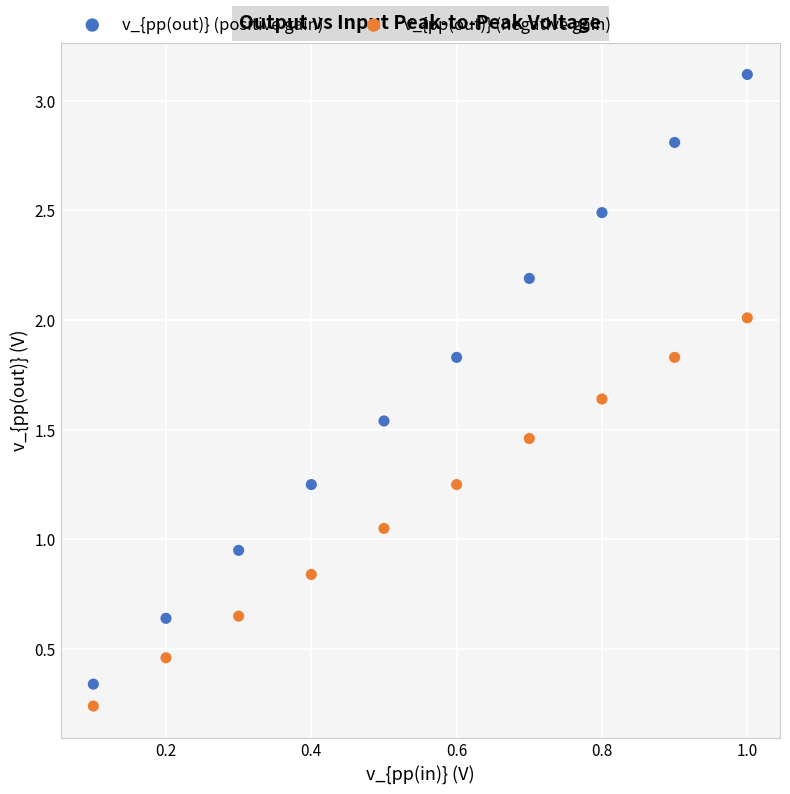

Which series contains the highest Y value?

v_{pp(out)} (positive gain)